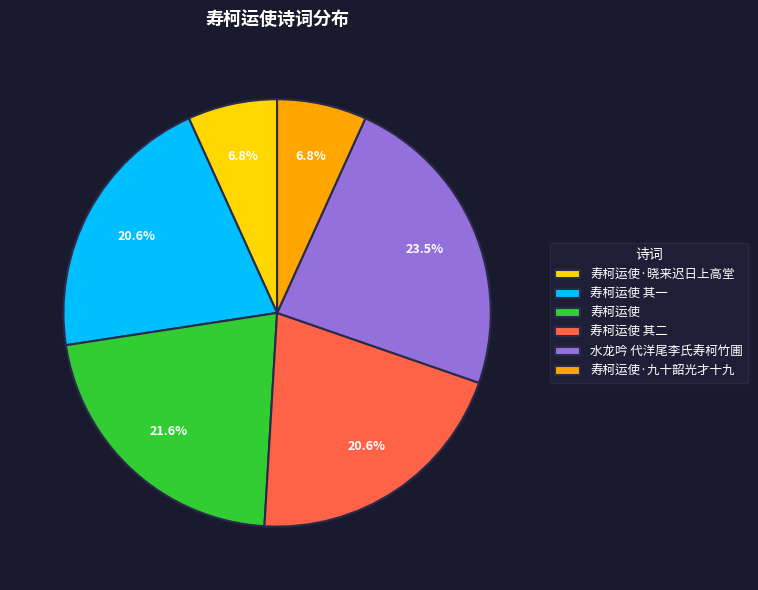

Which category has the biggest portion of the pie?

水龙吟 代洋尾李氏寿柯竹圃